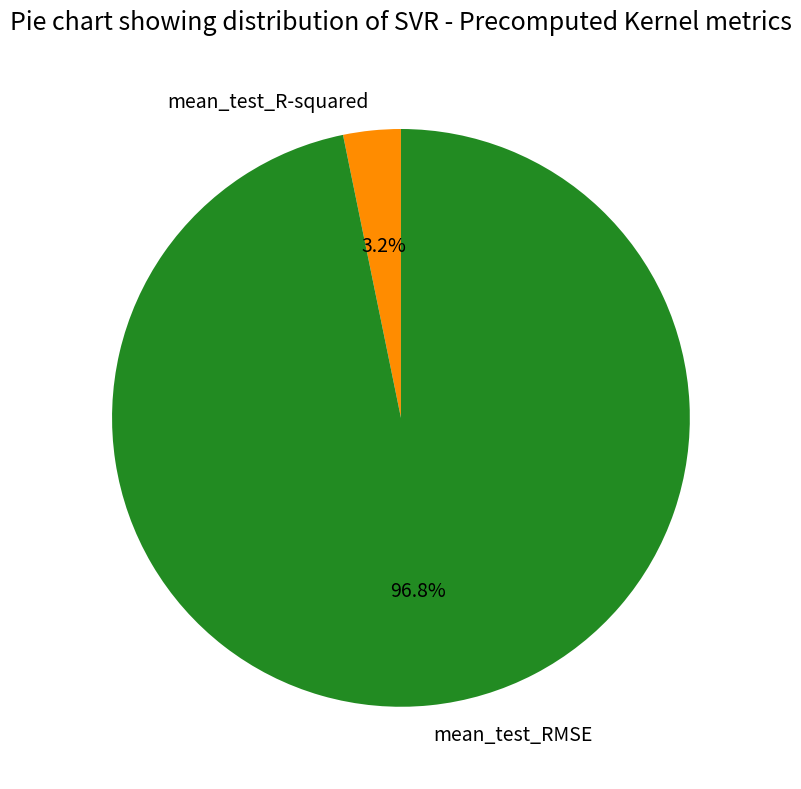

Which slice represents more than half of the pie?

mean_test_RMSE